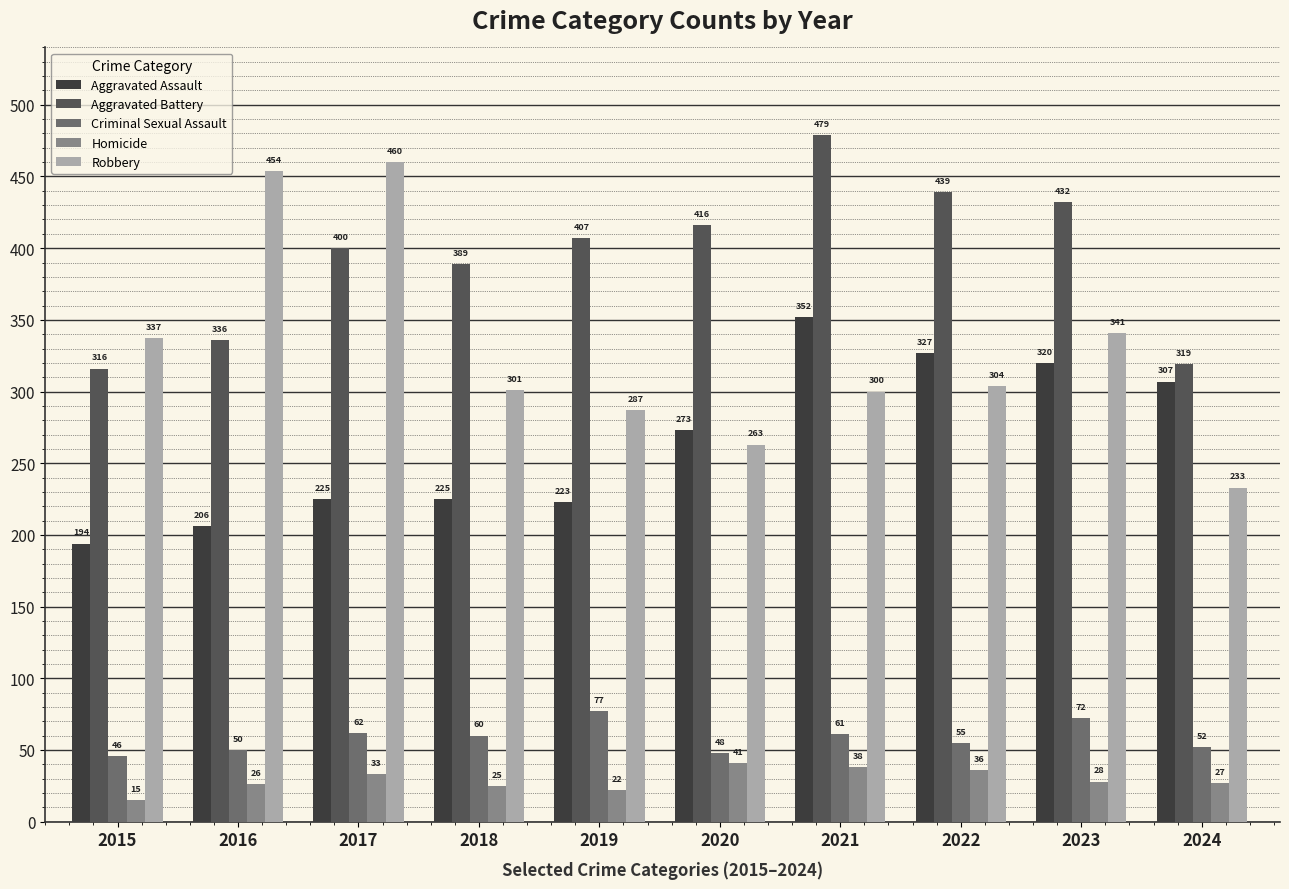

At which label does Robbery first exceed 304?

2015